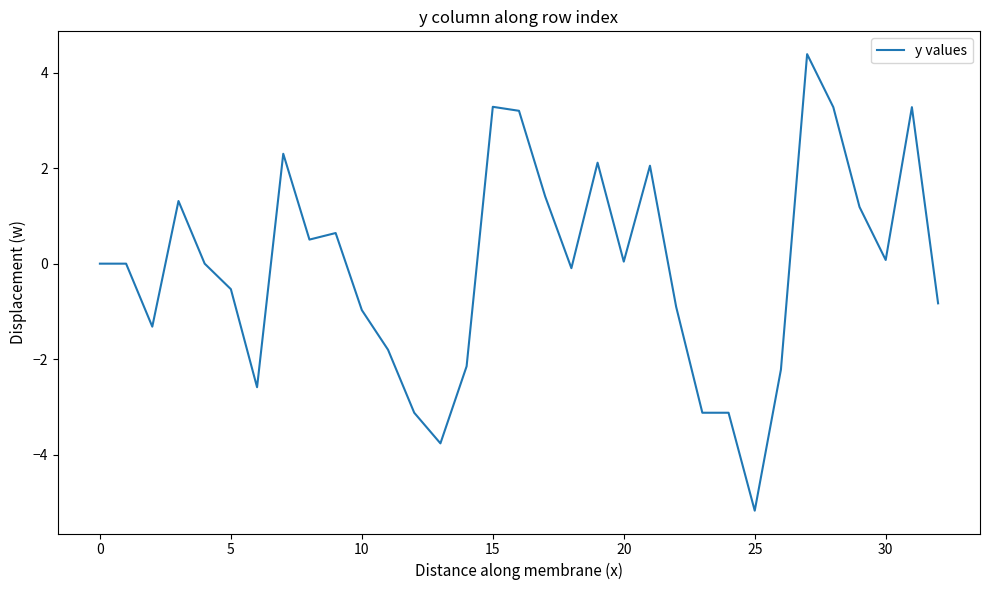

What is the sum of all values?

-2.6